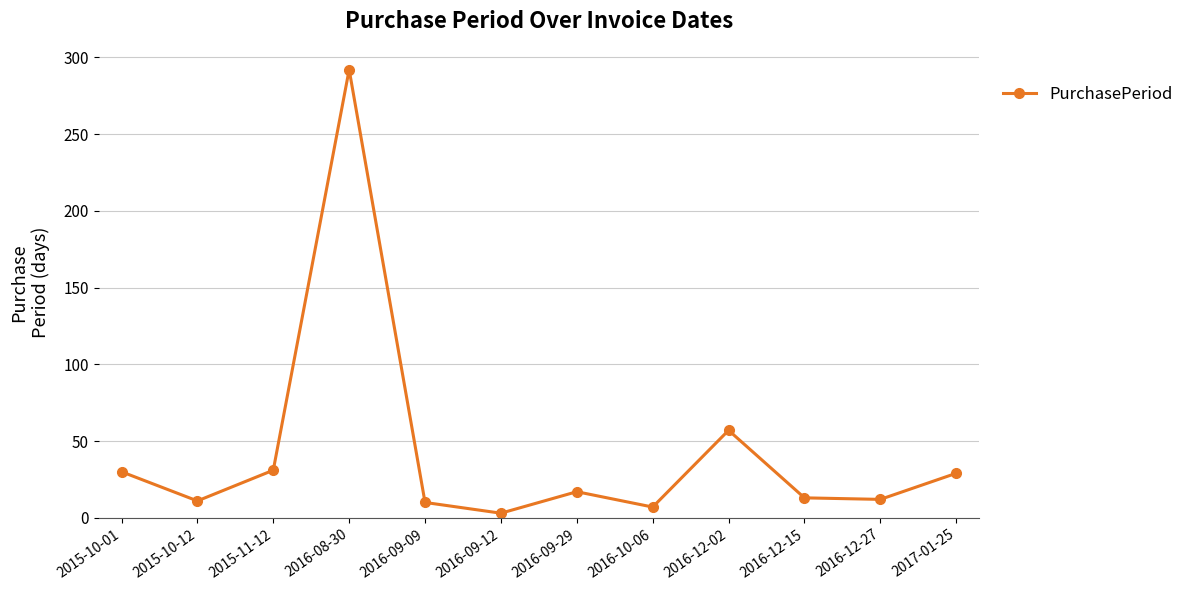

Count the number of categories in the chart.

12